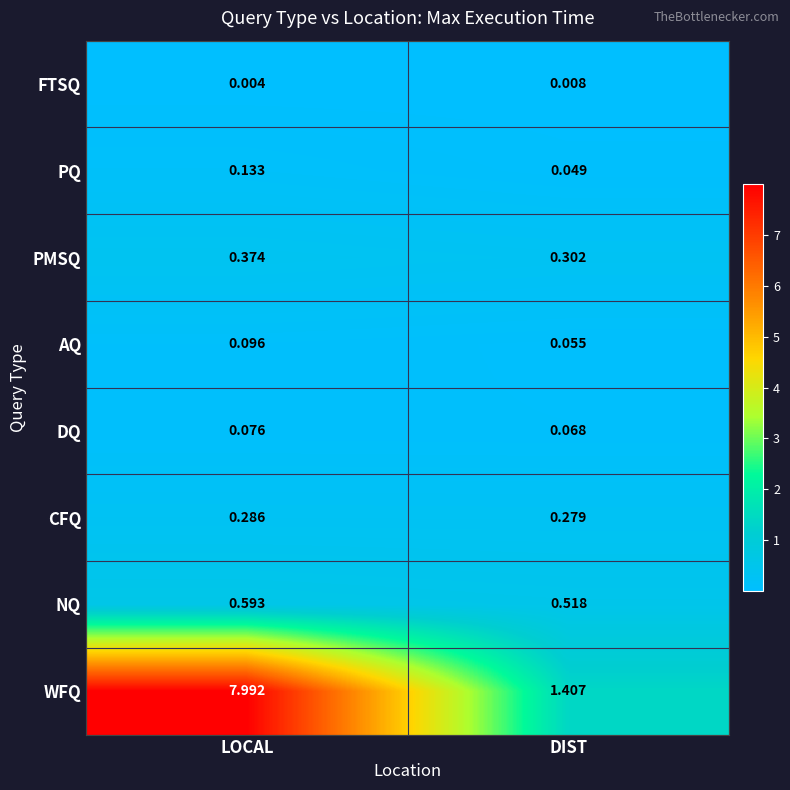

Rank the series at DIST from highest to lowest value.

WFQ, NQ, PMSQ, CFQ, DQ, AQ, PQ, FTSQ